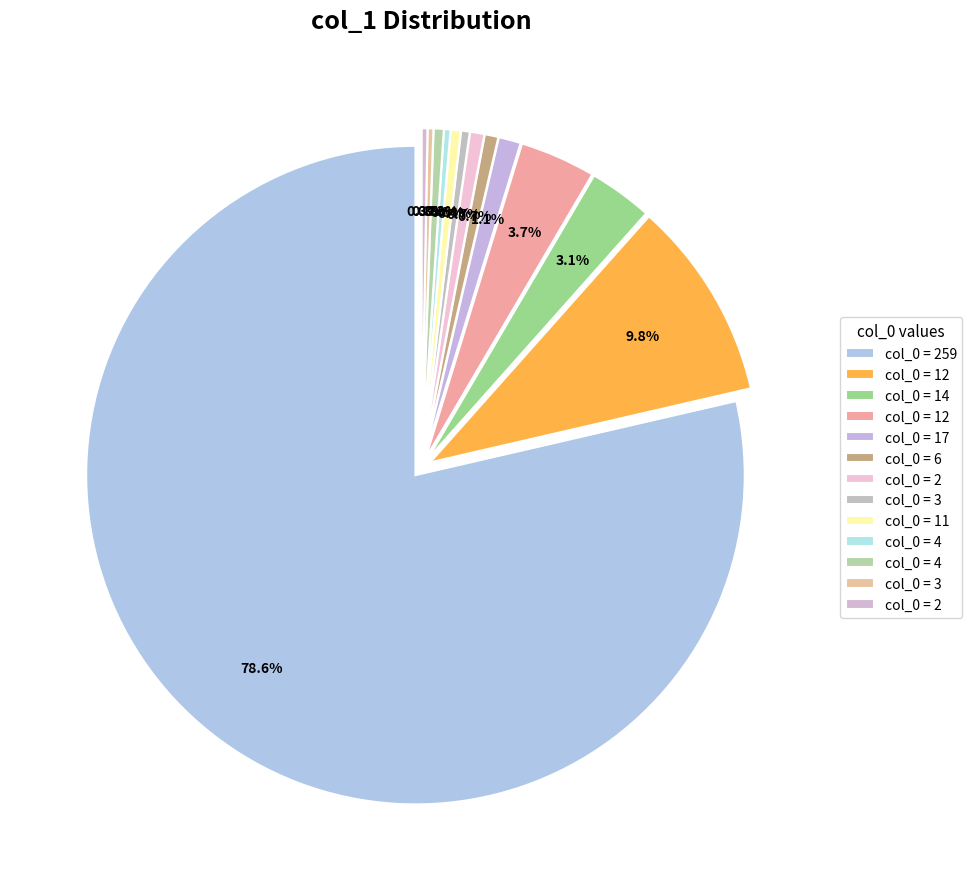

What is the change in value from 2 to 4?

-6